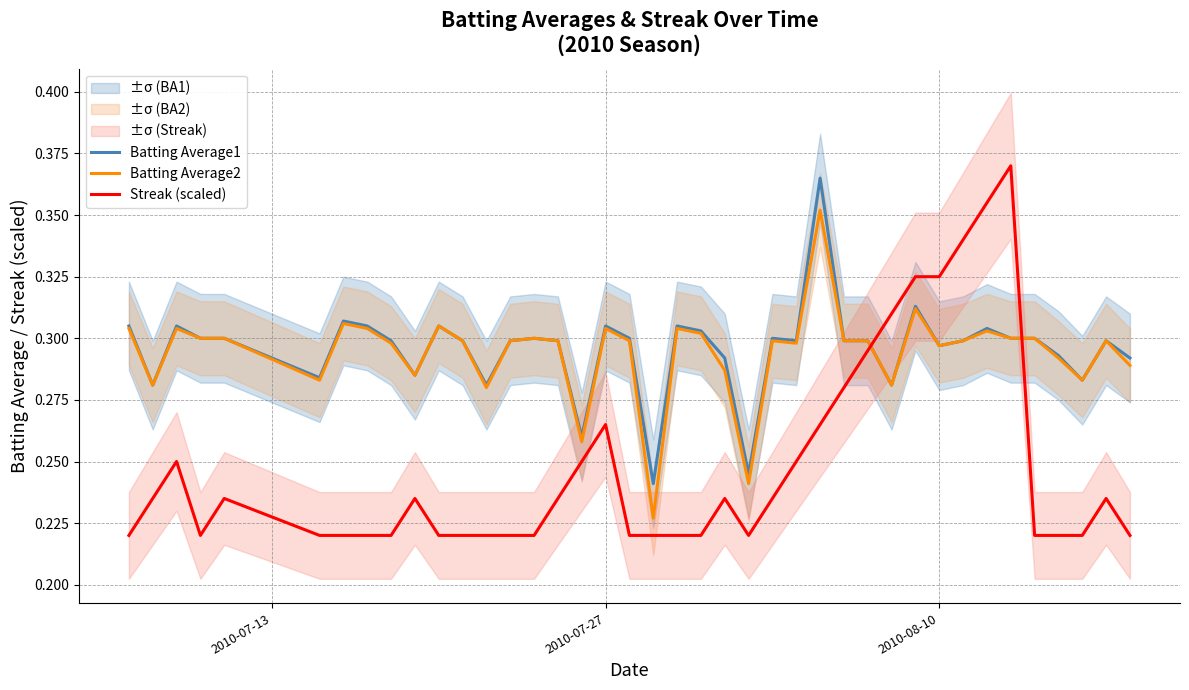

What are all the series names shown in the legend?

Batting Average1, Batting Average2, Streak (scaled)